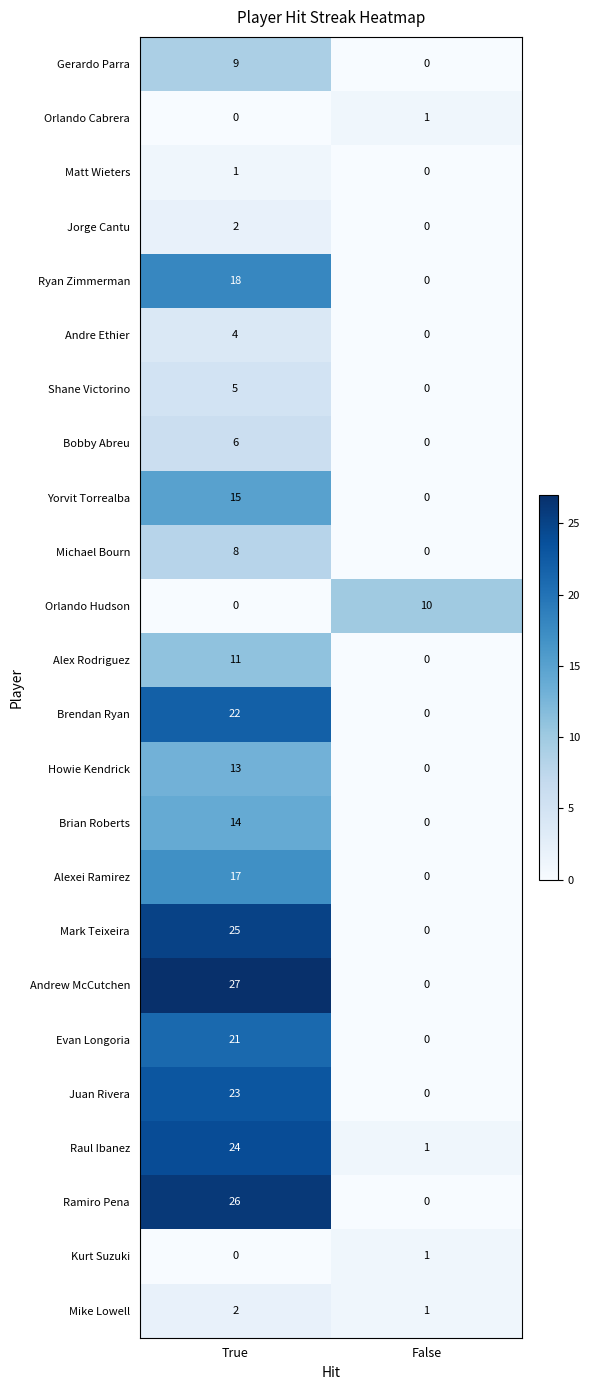

List the labels in order of Michael Bourn value, smallest first.

False, True